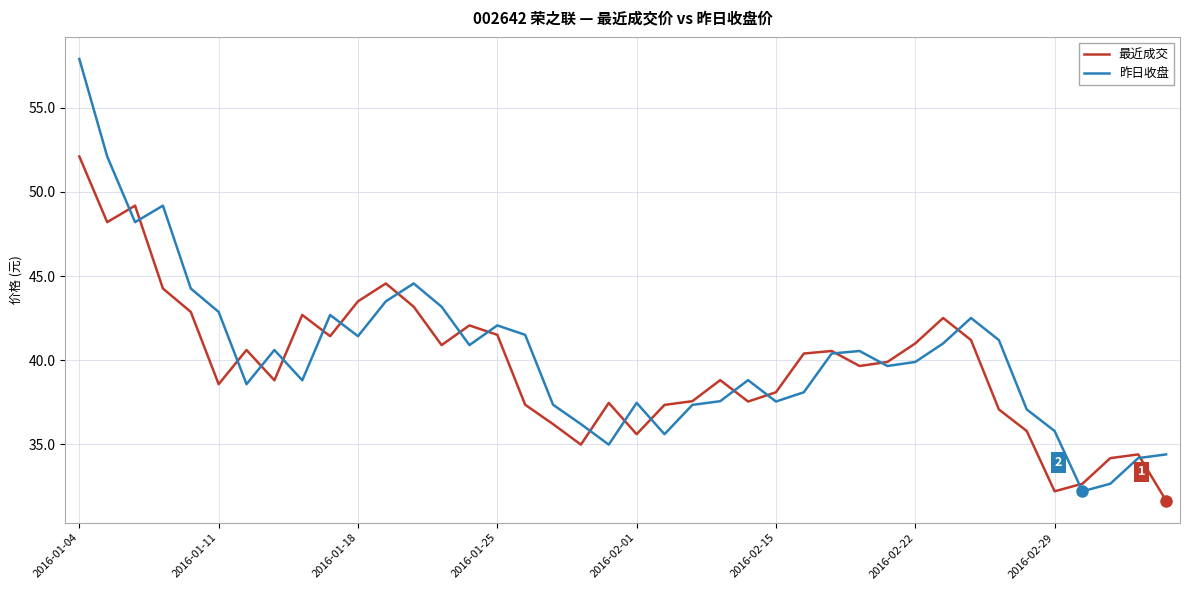

What is the difference between the maximum and minimum values in the 昨日收盘 series?

25.7